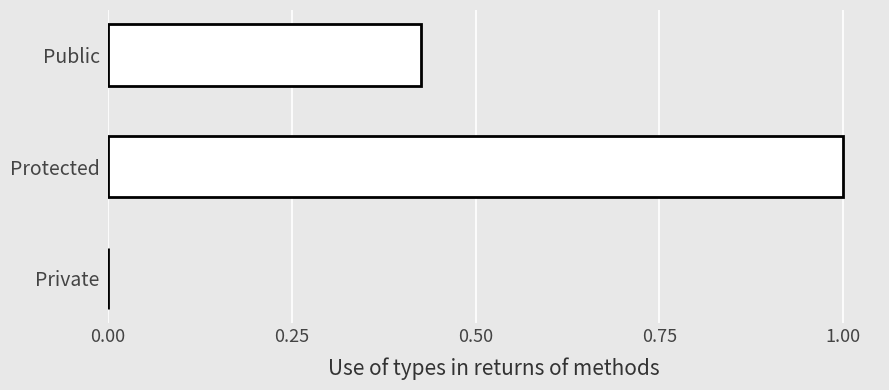

Which label corresponds to the largest value in the chart?

Protected